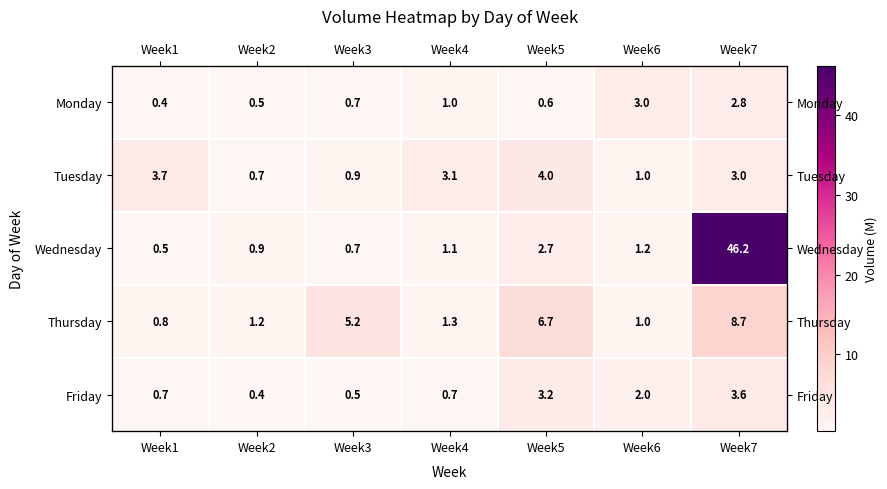

The value of Monday at Week2 is 0.7. True or false?

False